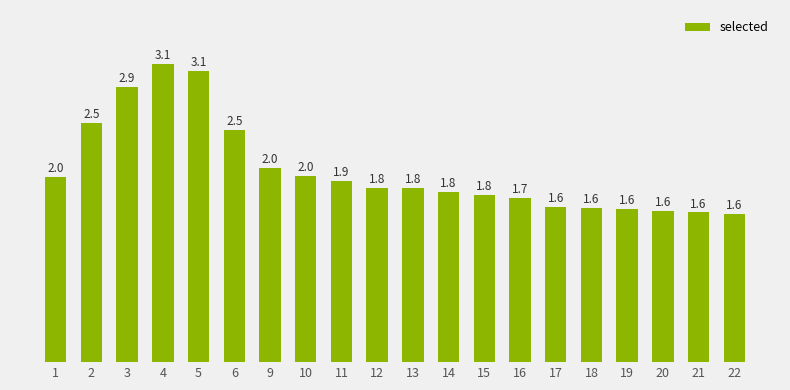

List the labels in order of value, largest first.

4, 5, 3, 2, 6, 9, 10, 1, 11, 12, 13, 14, 15, 16, 17, 18, 19, 20, 21, 22